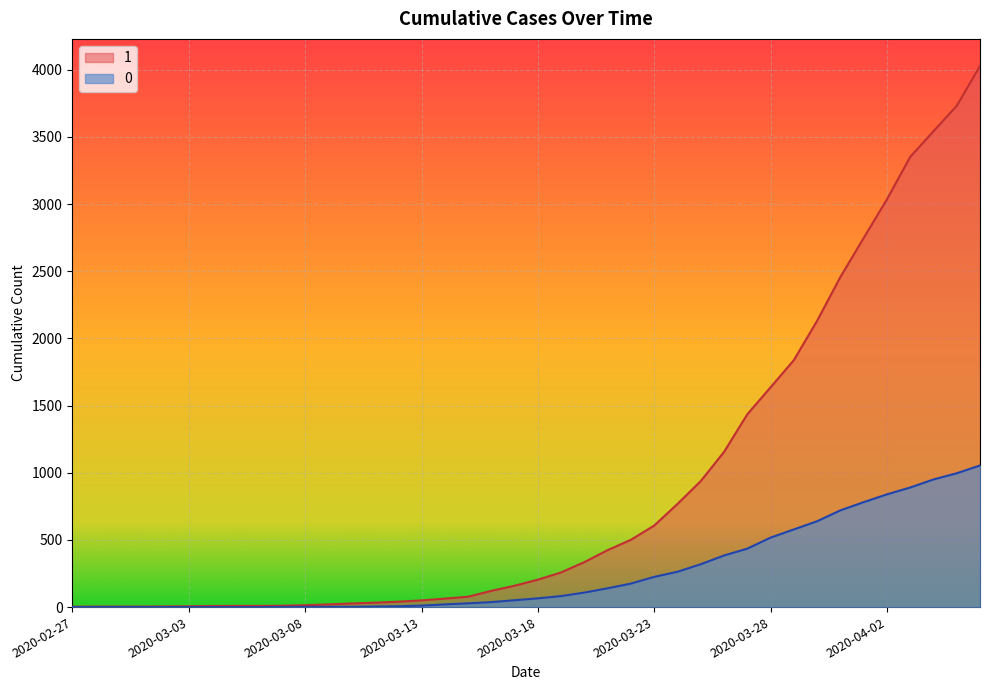

True or false: 1 has more than 1 points higher than both neighbors.

False